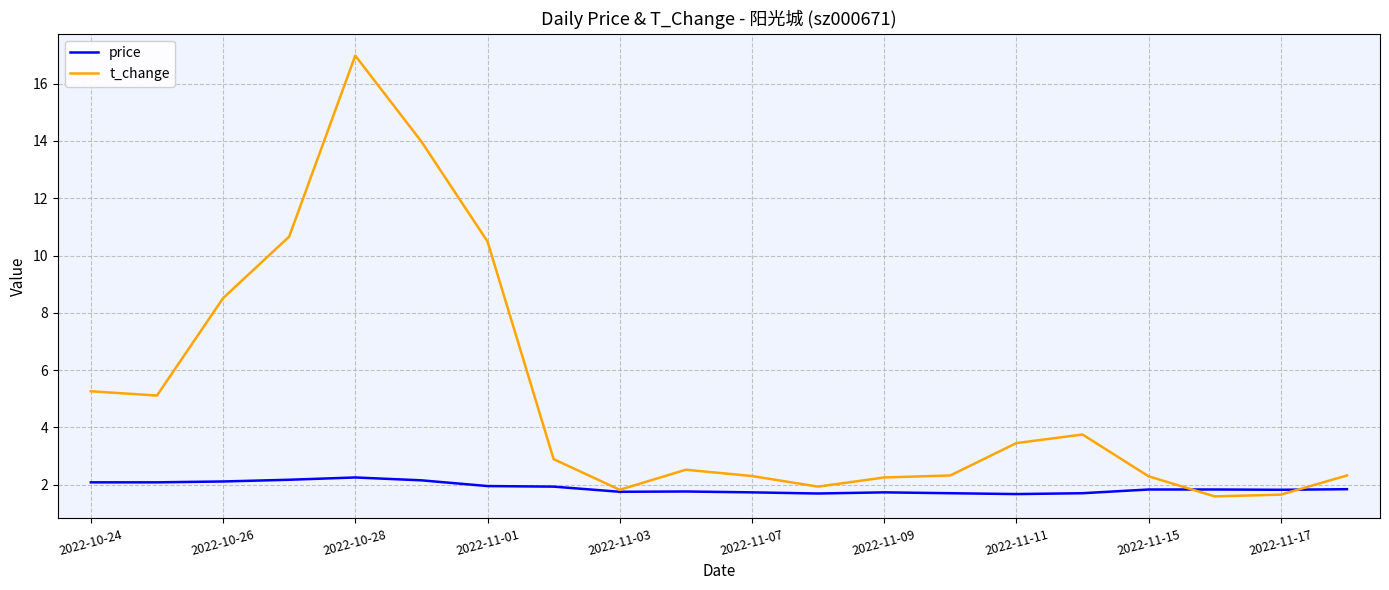

Rank the series by their average value, from highest to lowest.

t_change, price